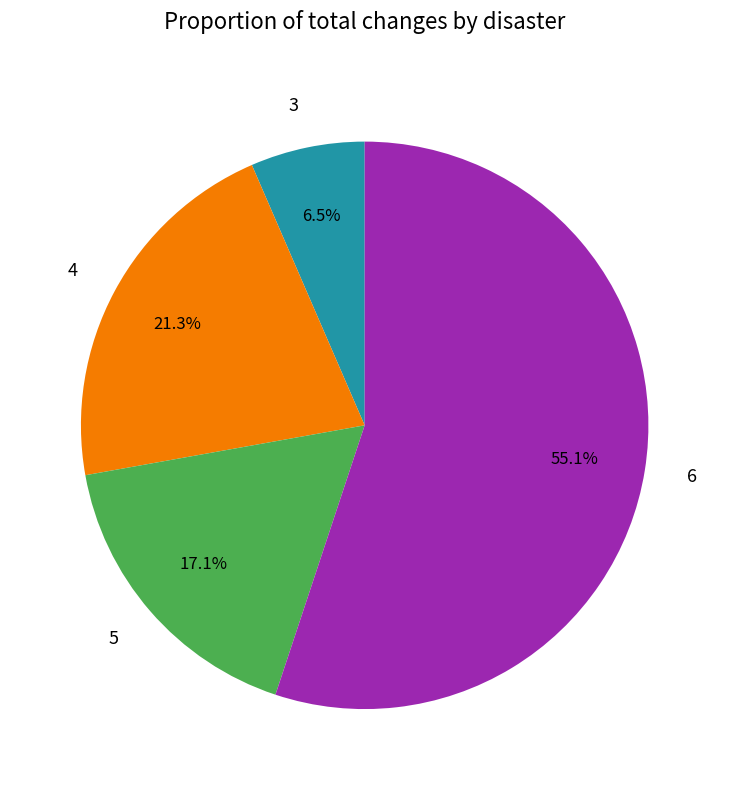

Count the number of slices in the pie.

4